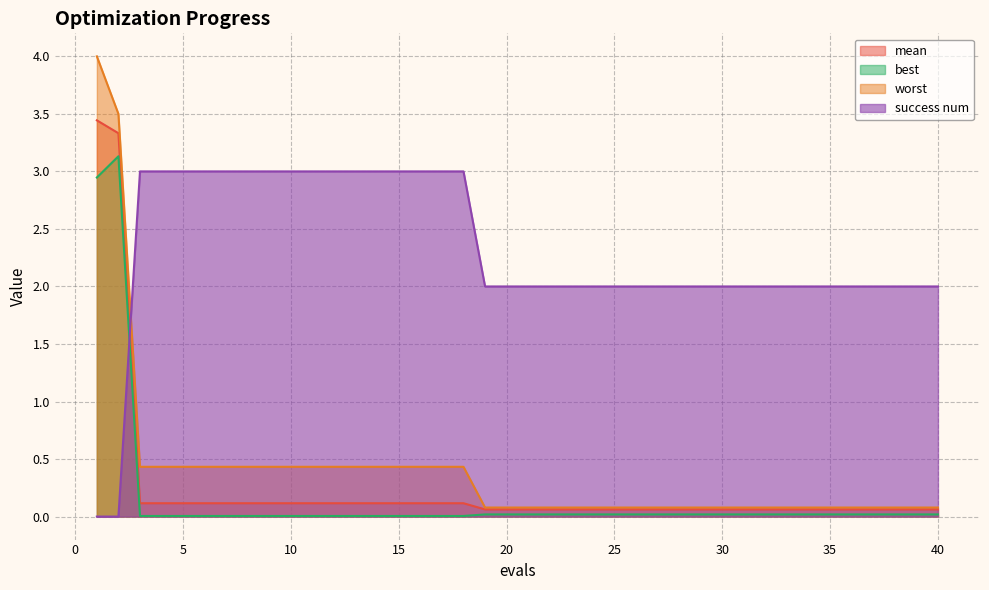

Between 40 and 16, which is larger?

16